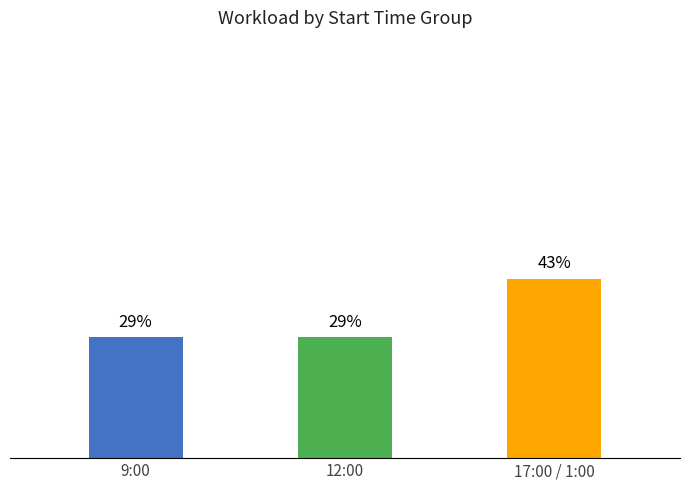

Which category has the highest value across all series?

17:00 / 1:00